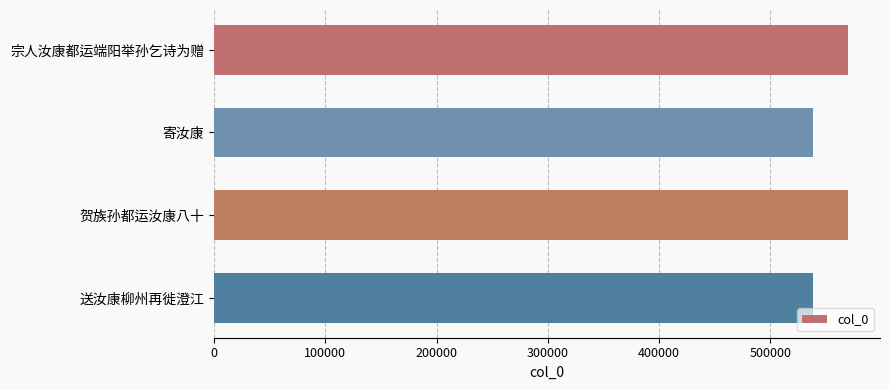

What is the ratio of the value at 贺族孙都运汝康八十 to the value at 送汝康柳州再徙澄江?

1.1